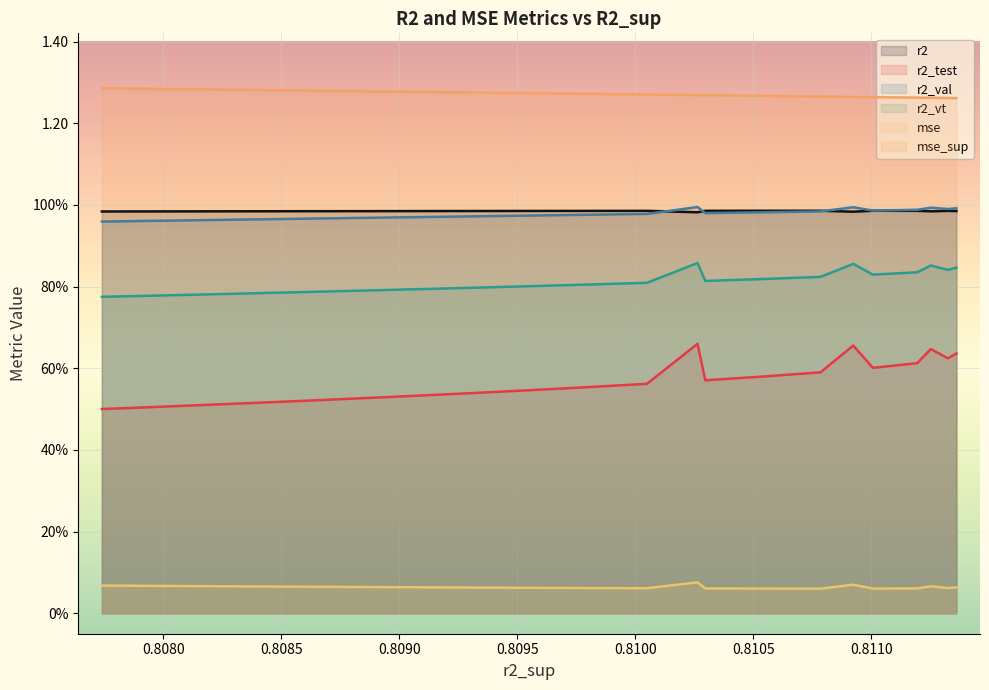

The value of mse_sup at model_6_6_13 is 2.0. True or false?

False